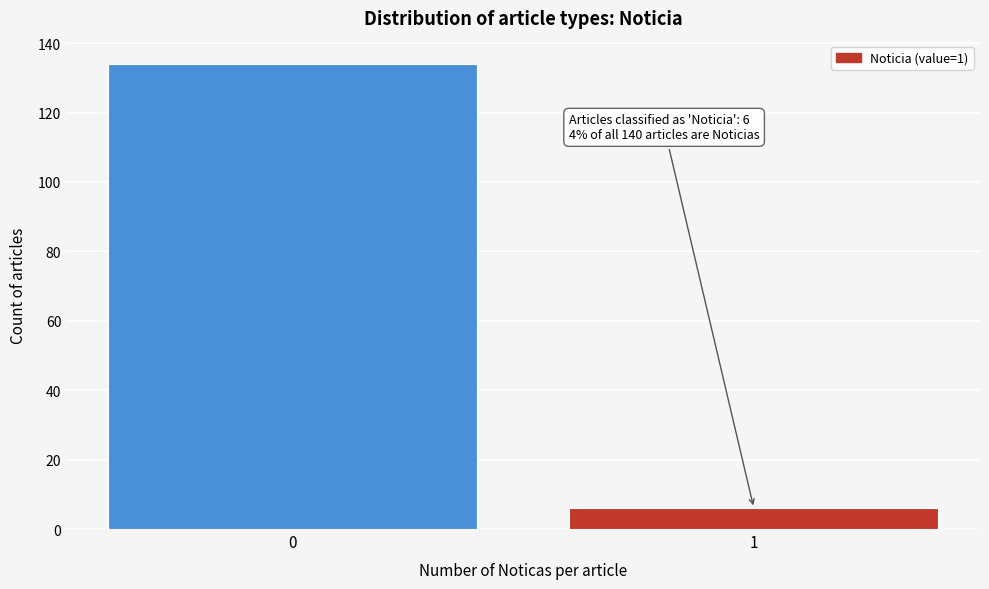

Reading right to left, extract all data points from this chart.

1=6	0=134